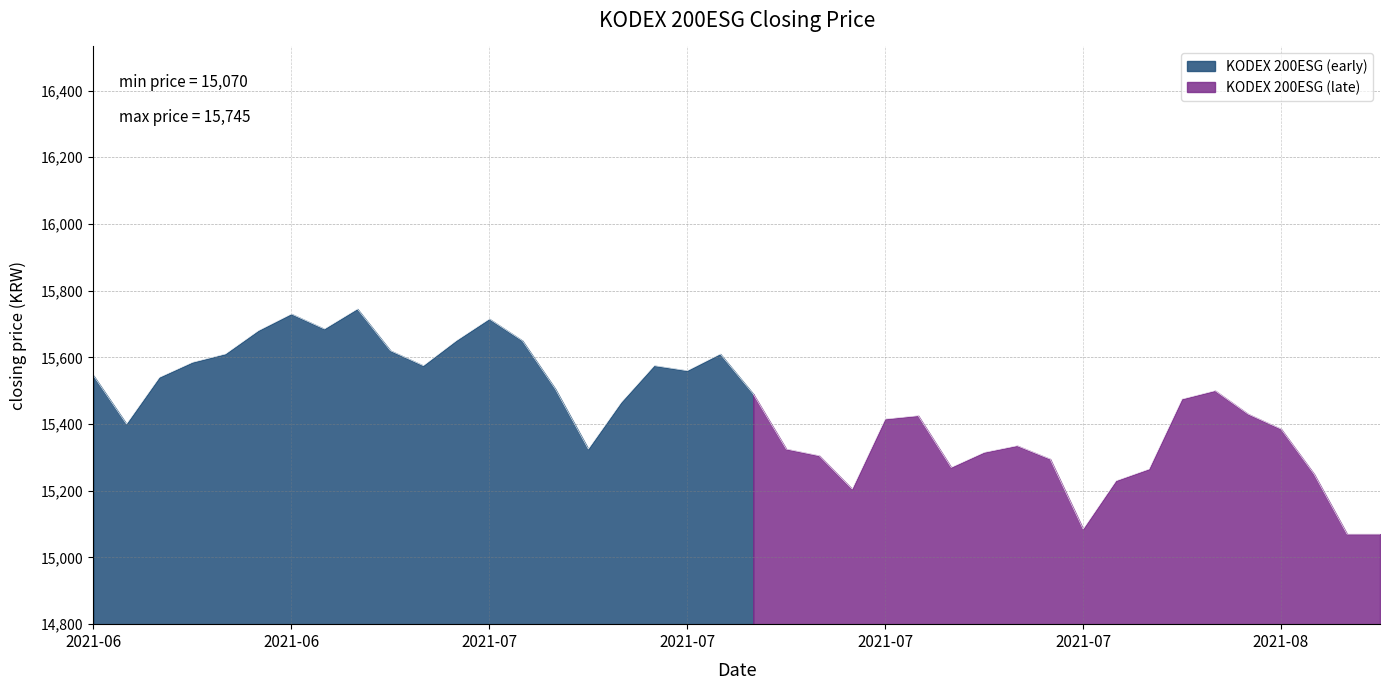

At which category does the chart reach its minimum across all series?

20210812